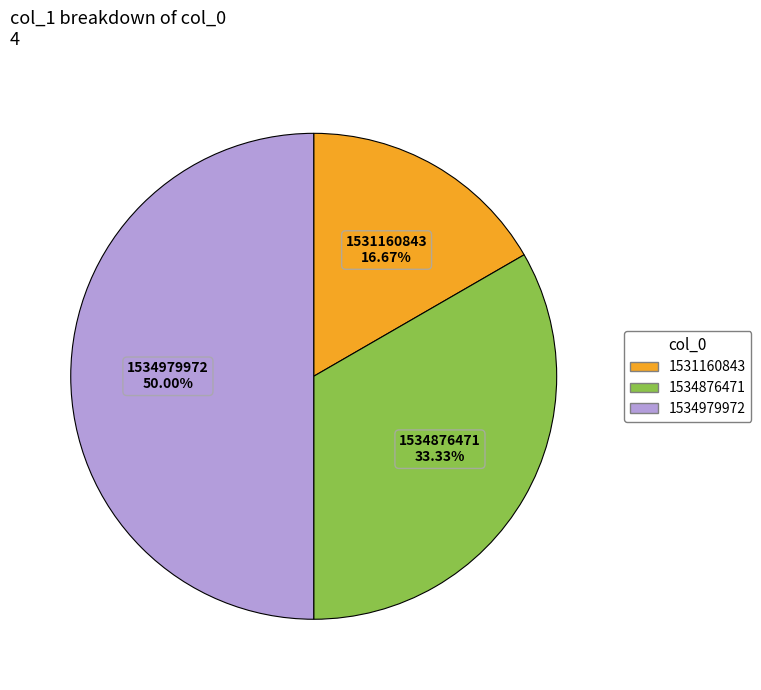

Is there any slice that represents more than half of the pie?

No